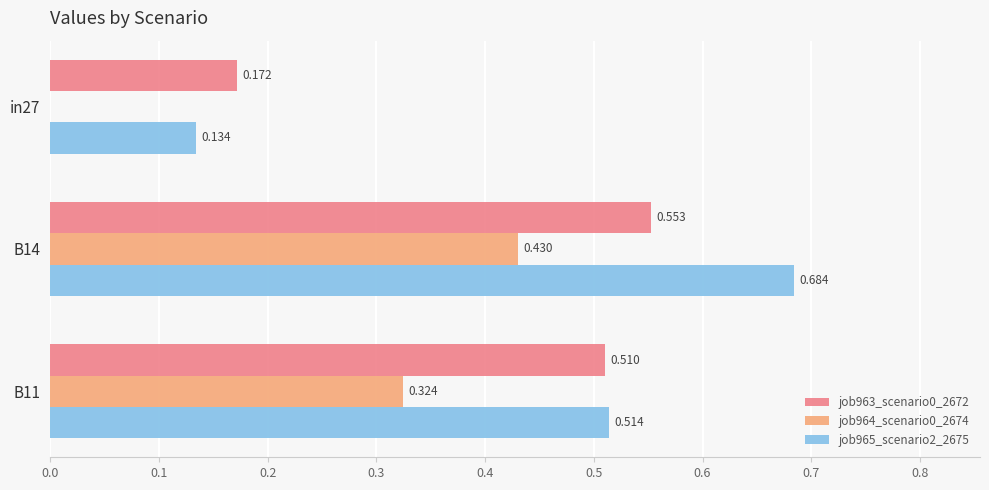

Is the value of job963_scenario0_2672 at B11 greater than the value of job965_scenario2_2675 at B11?

No